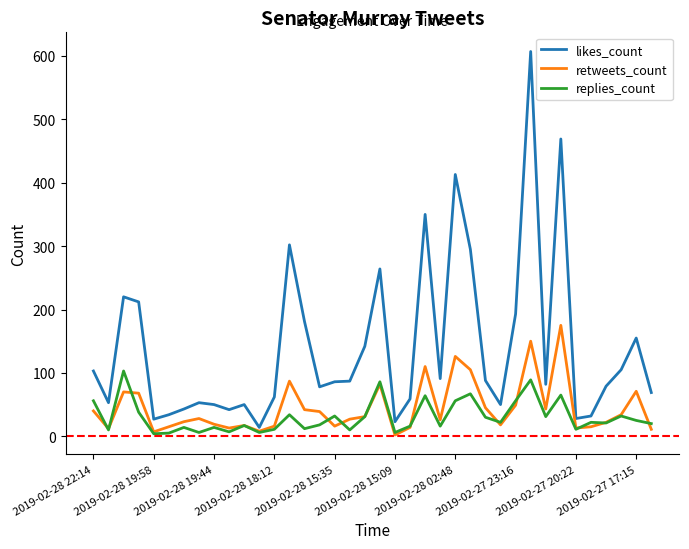

What is the difference between the second highest and second lowest values in the replies_count series?

84